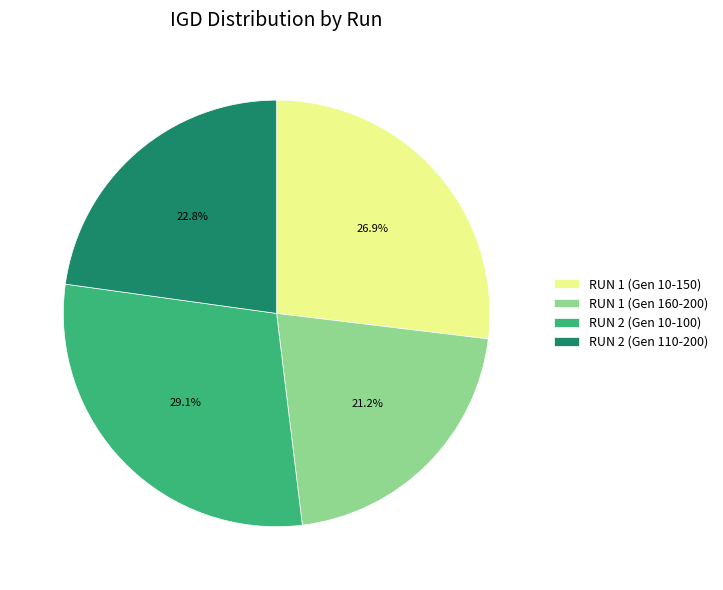

Is there a majority slice in this chart?

No